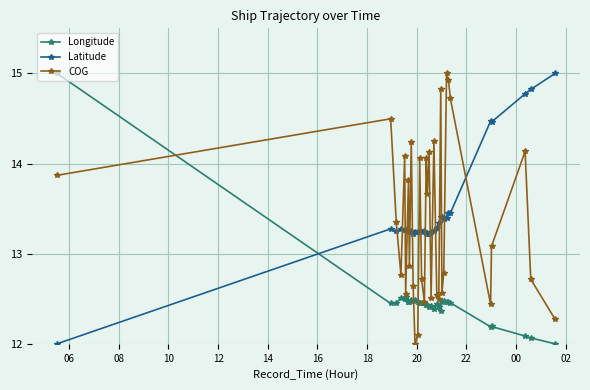

True or false: COG has more than 2 points higher than both neighbors.

True